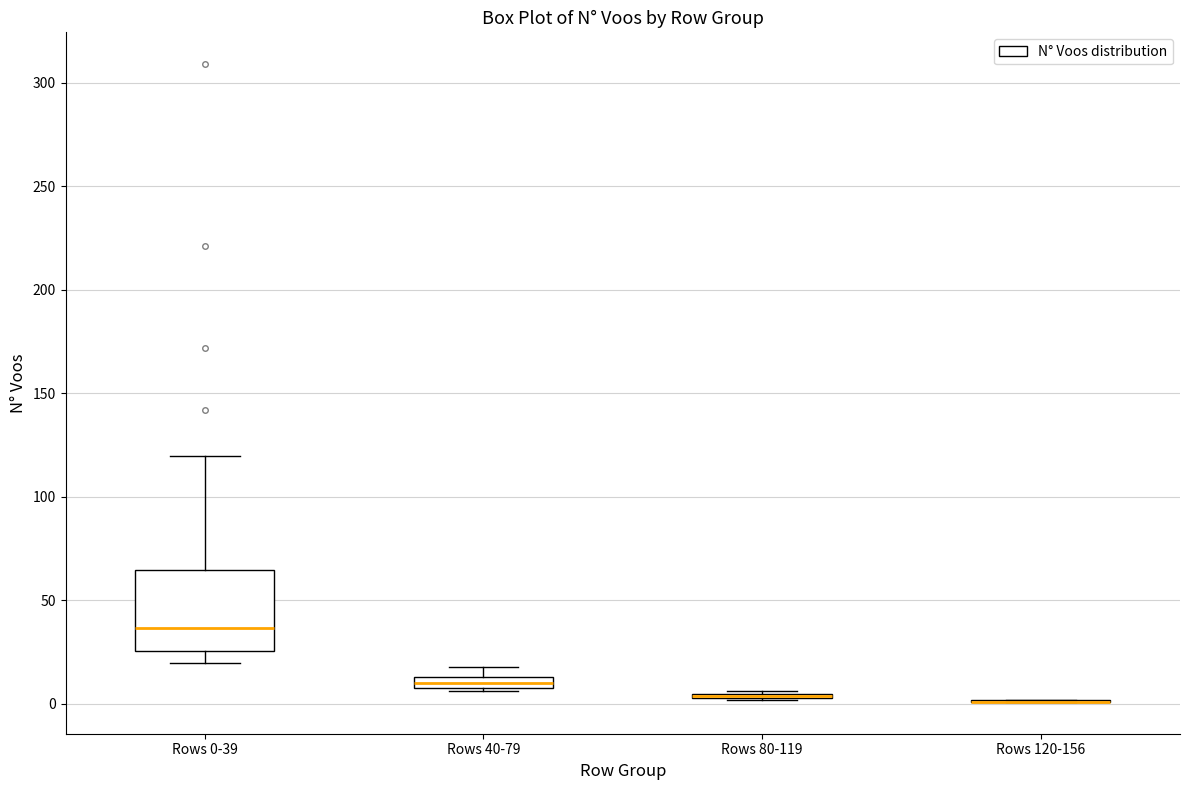

Where does the lower whisker of the box for Rows 0-39 end on the y-axis? The values are not printed on the chart, so give them approximately, as read against the axis.

20